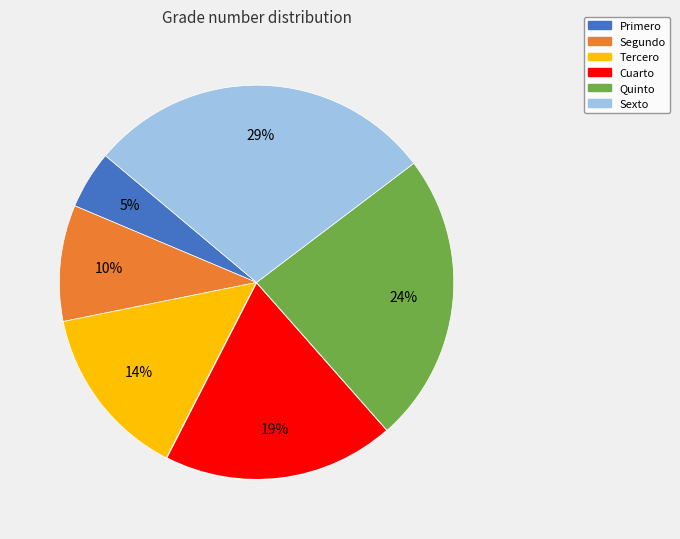

Between Sexto and Segundo, which is larger?

Sexto